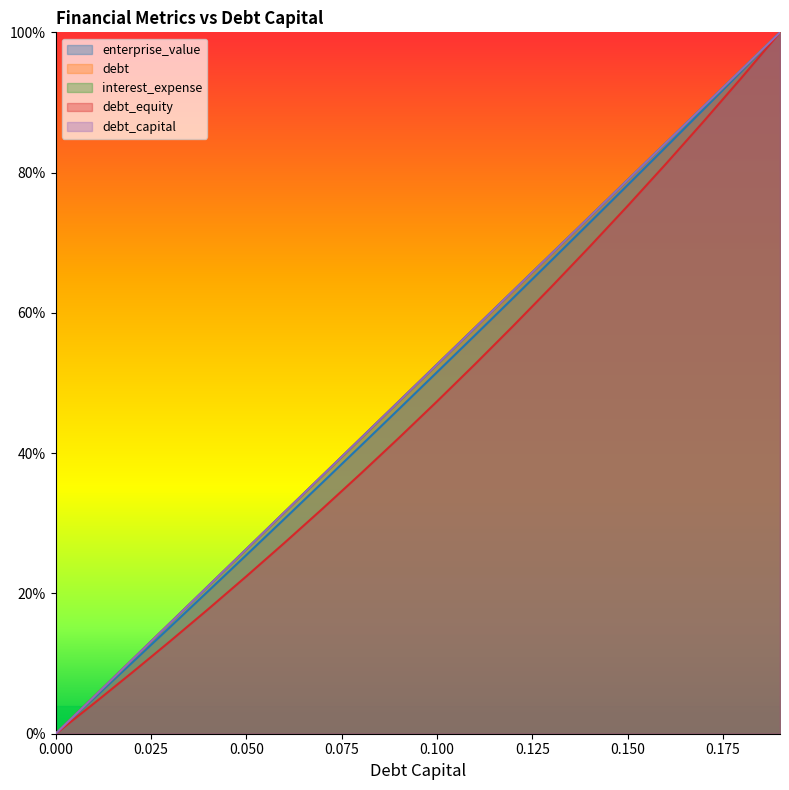

What is the highest value of the debt series?

1.0